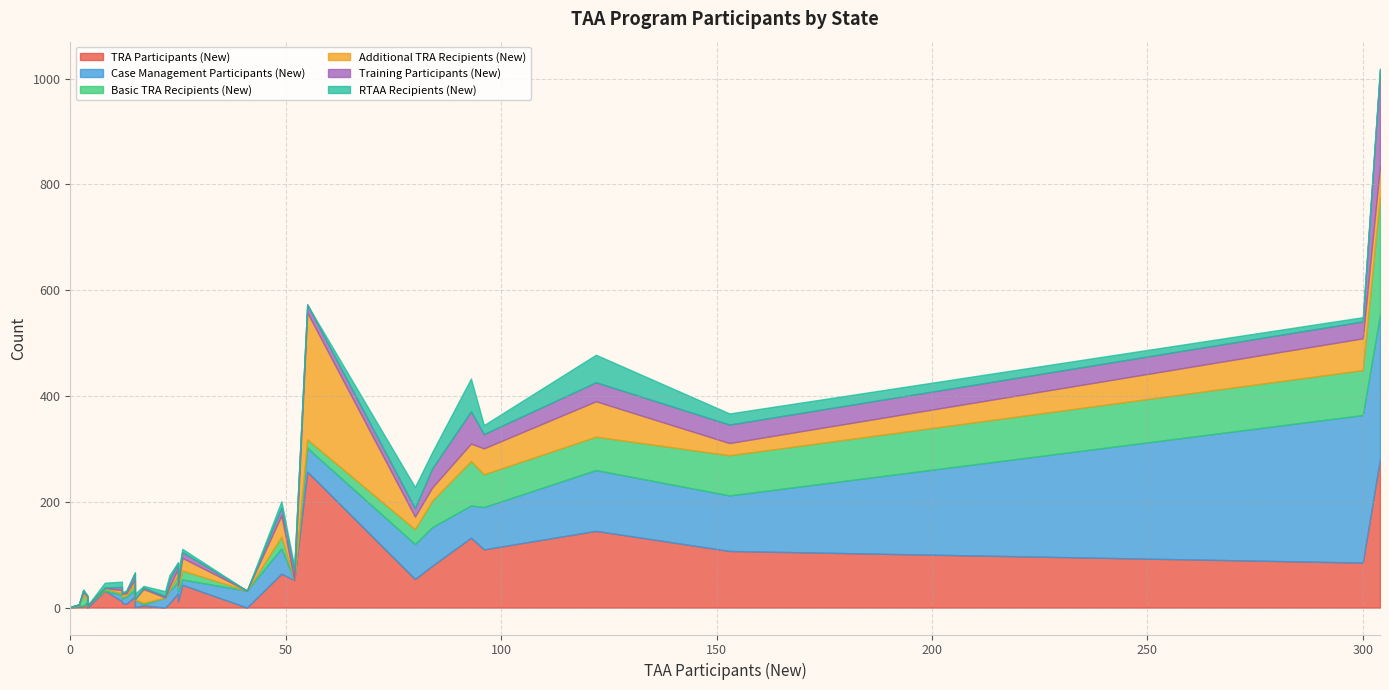

What is the value of the Basic TRA Recipients (New) point at the 16th from the left?

3